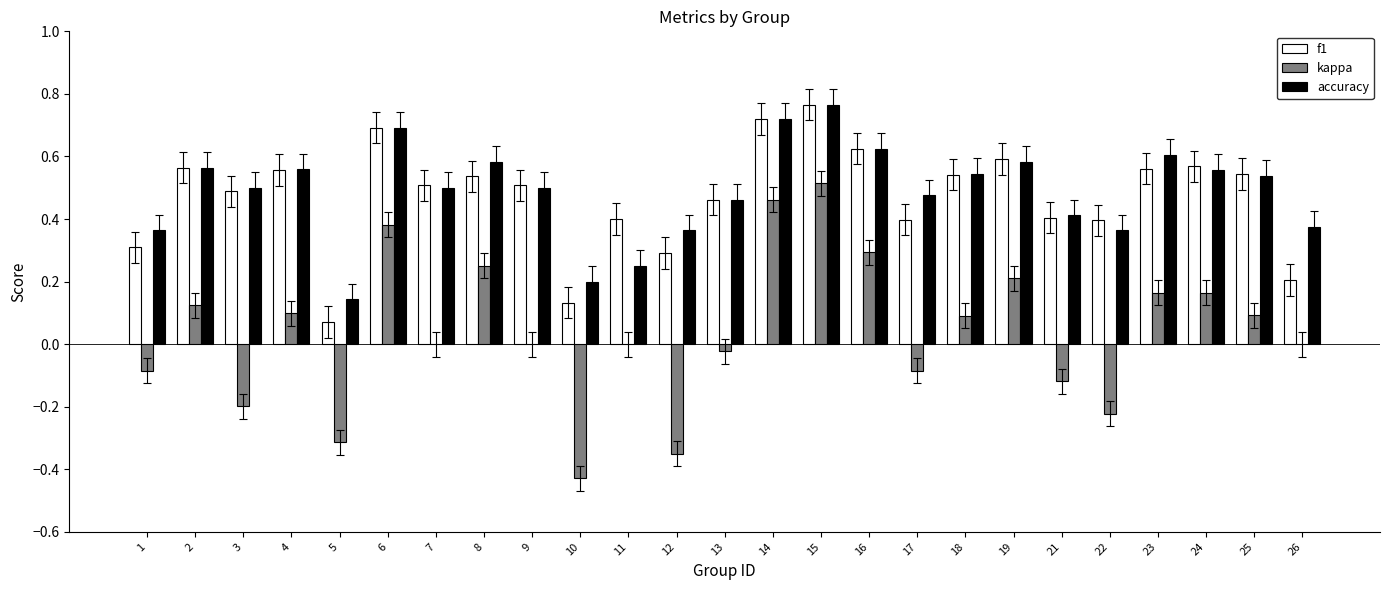

Count the f1 values in the range 0 to 1.

25